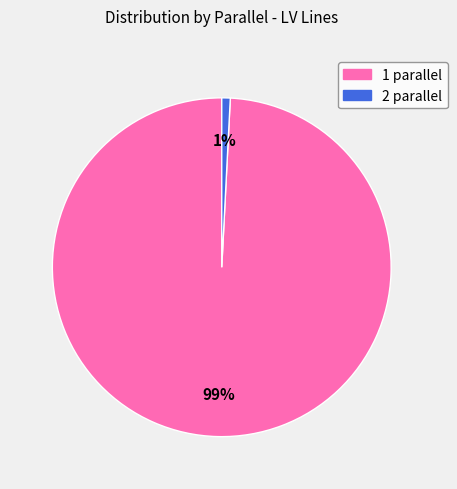

What is the largest slice in the pie chart?

1